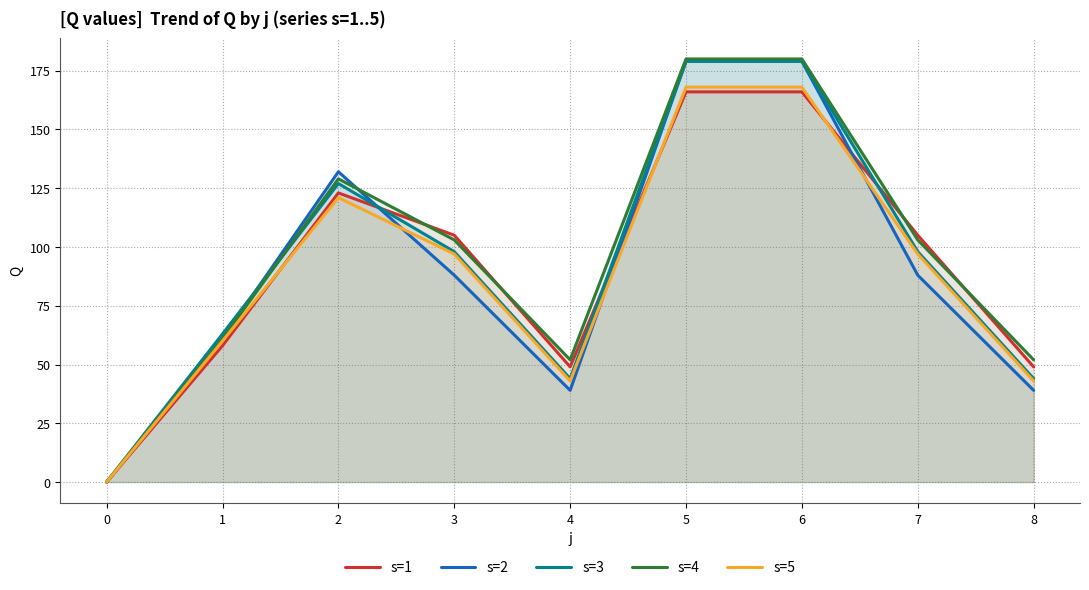

True or false: s=3 has a value of 0 at 0.

True